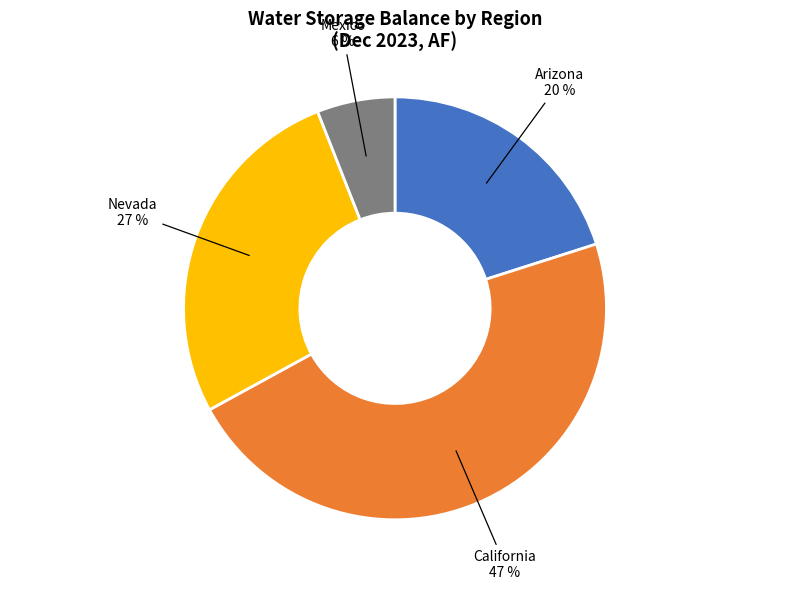

Does any single category account for the majority?

No